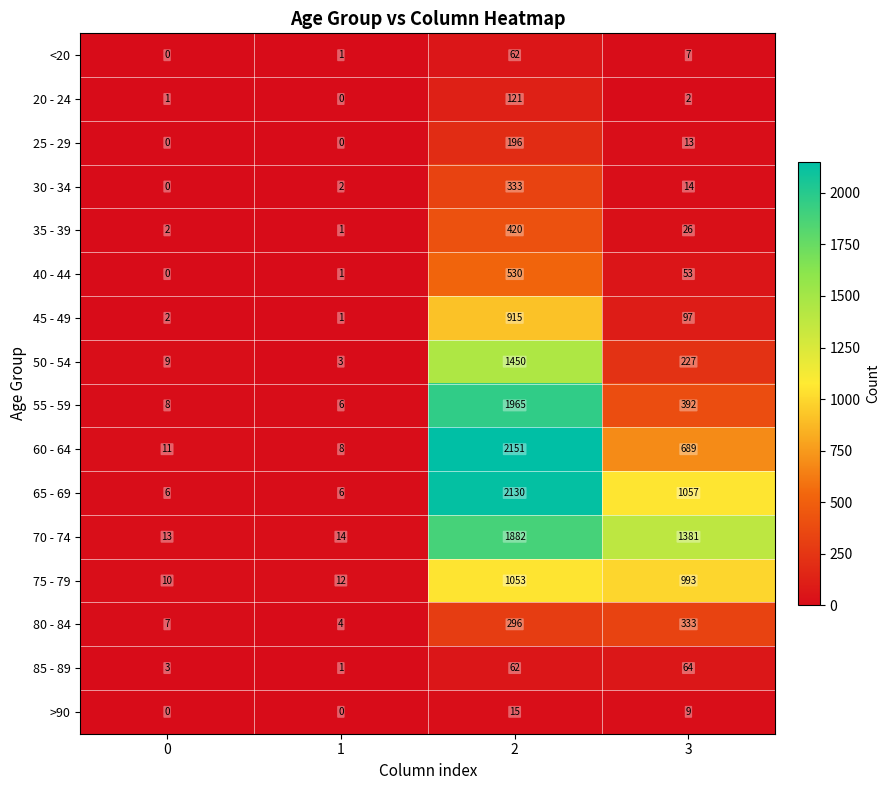

Which series has the largest range (max minus min)?

60 - 64